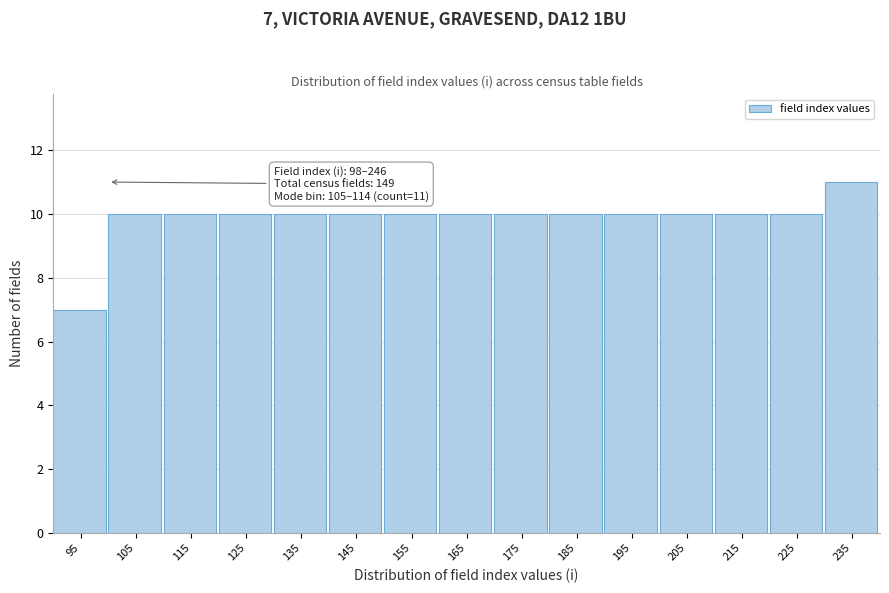

Reading left to right, what are all the values shown in this chart?

95=7	105=10	115=10	125=10	135=10	145=10	155=10	165=10	175=10	185=10	195=10	205=10	215=10	225=10	235=11